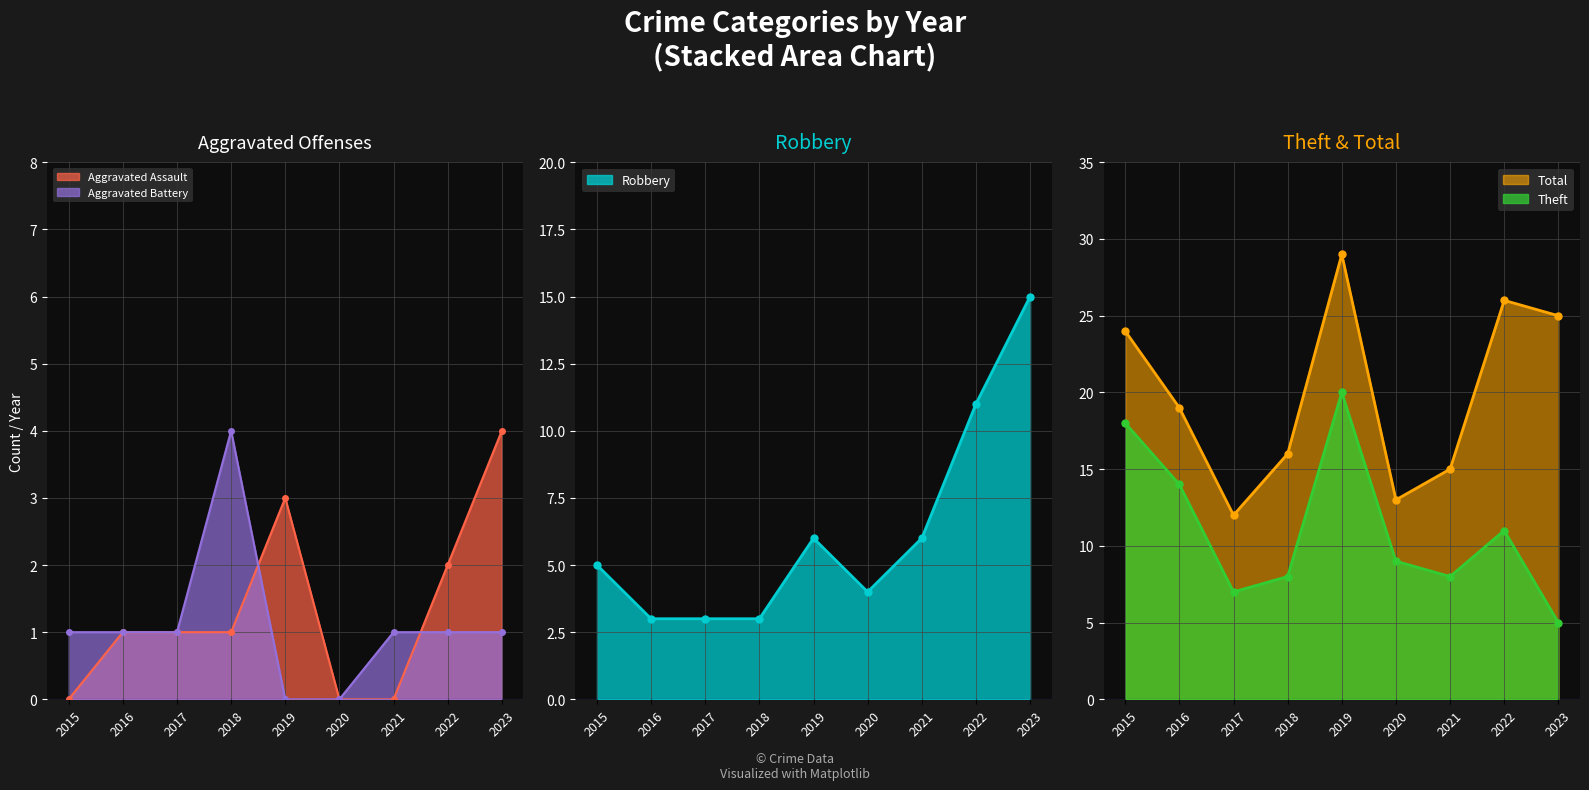

How many lines are shown in the chart?

5